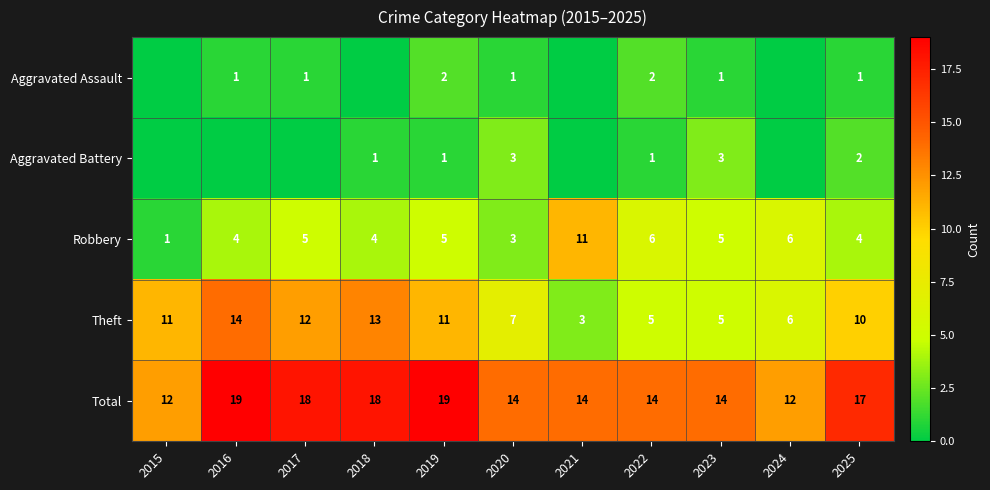

What is the difference between the maximum and minimum values in the Theft series?

11